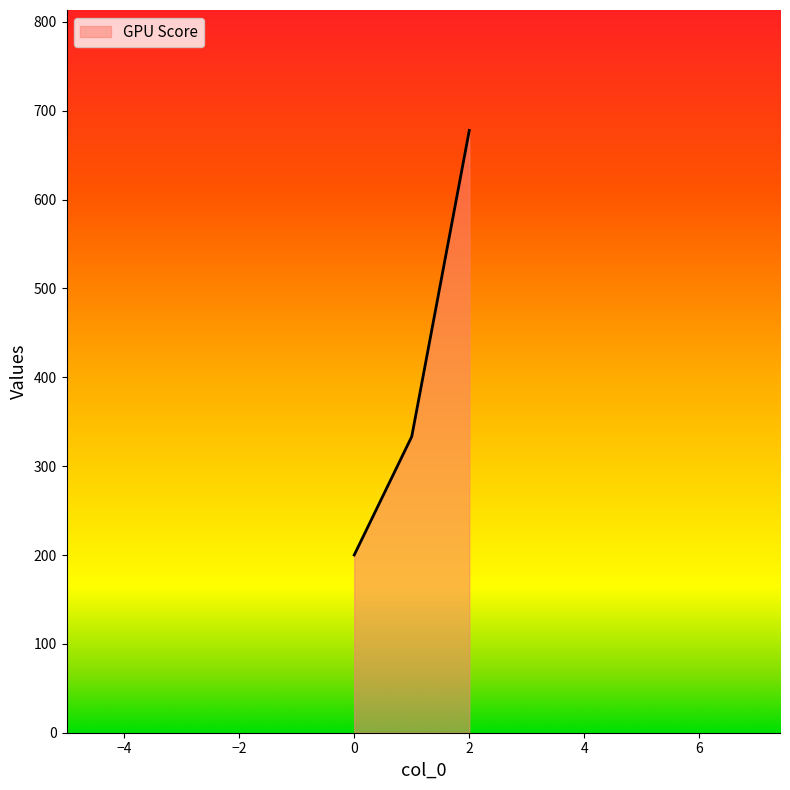

How many lines are shown in the chart?

1